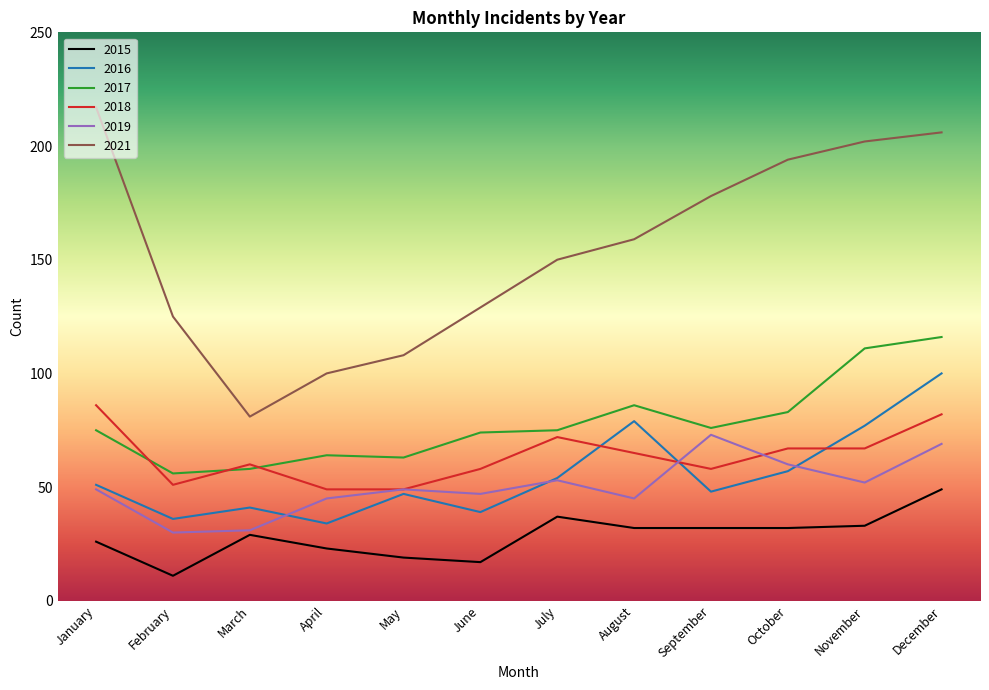

What is the maximum value for 2017?

116